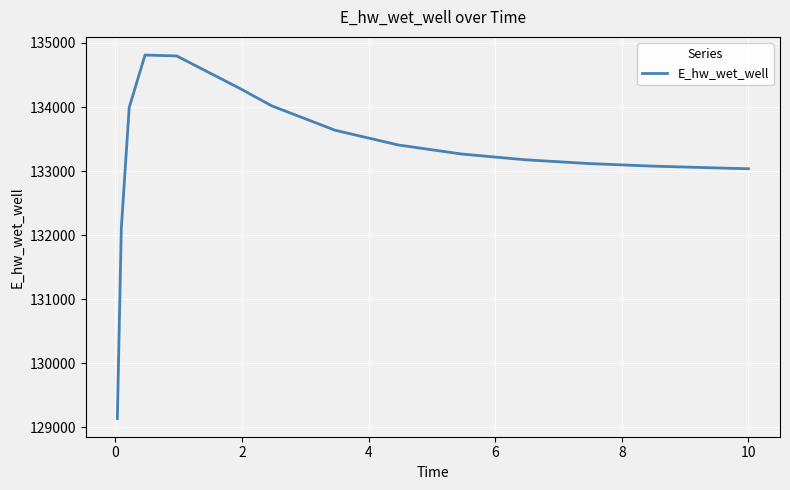

What is the difference between the maximum and minimum values?

5672.3